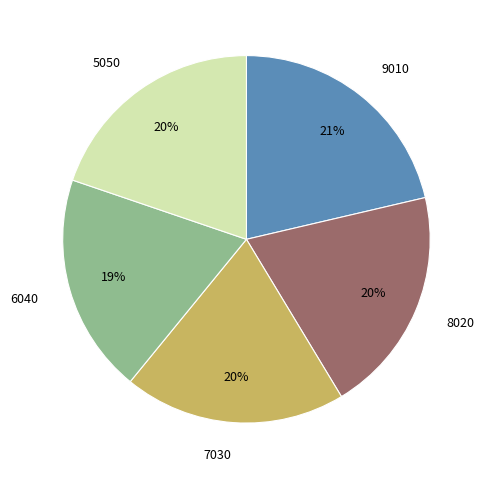

To the nearest percent, what is the difference between the largest and smallest slice percentages?

2%